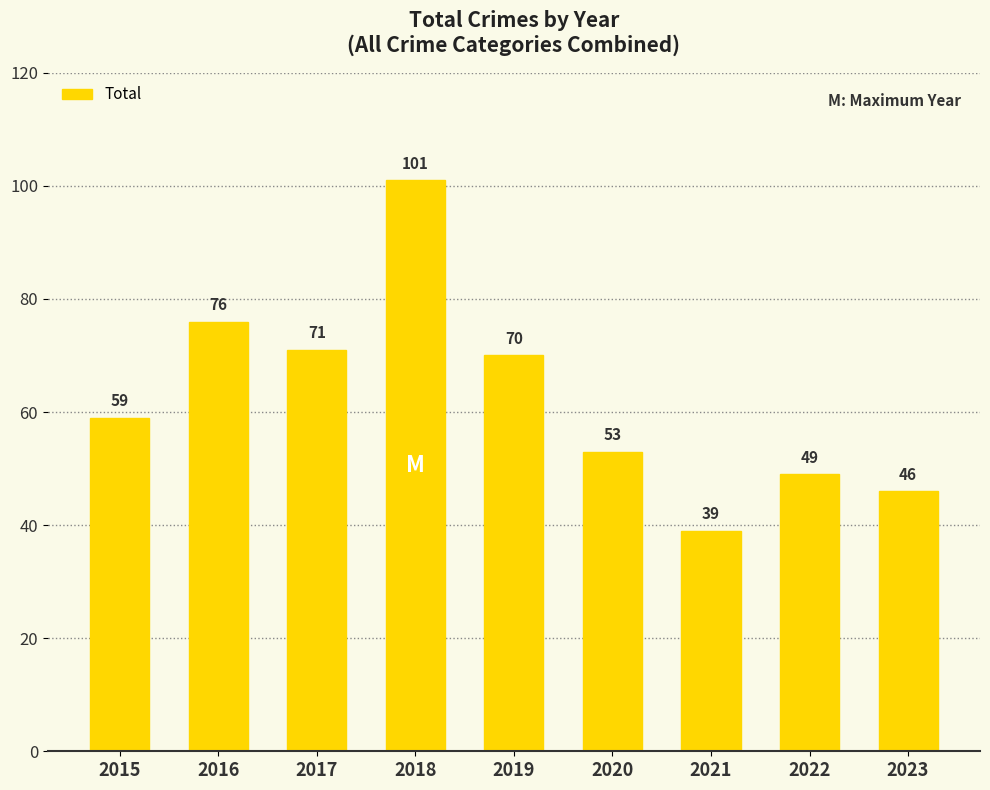

Reading left to right, list all the values displayed in this chart.

2015=59	2016=76	2017=71	2018=101	2019=70	2020=53	2021=39	2022=49	2023=46